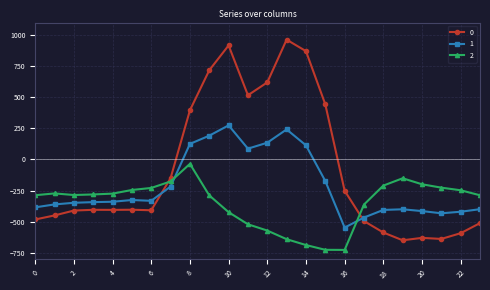

At how many categories does at least one series exceed 859?

3